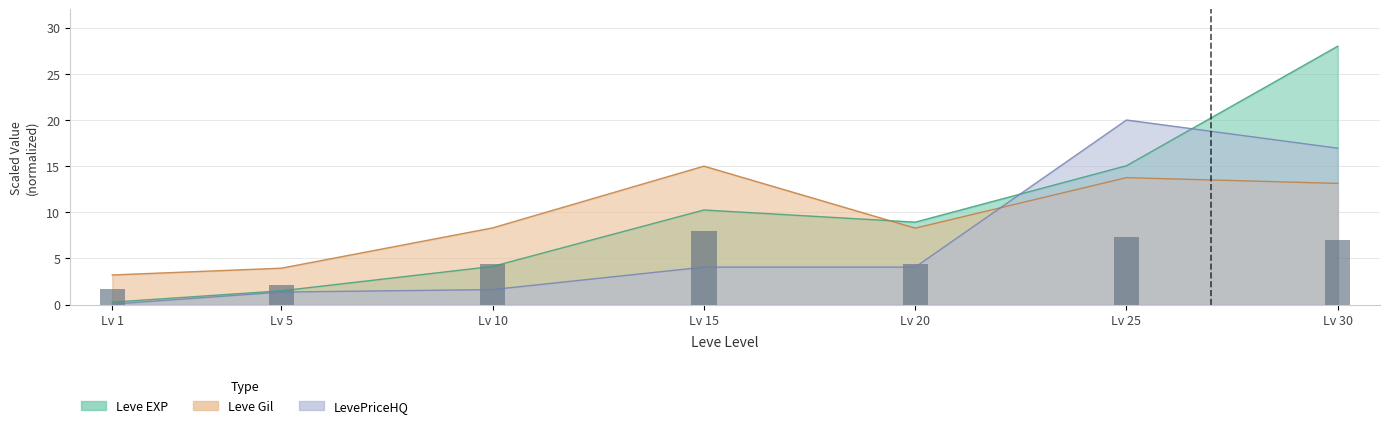

What is the total value across all series at Lv 10?

14.1